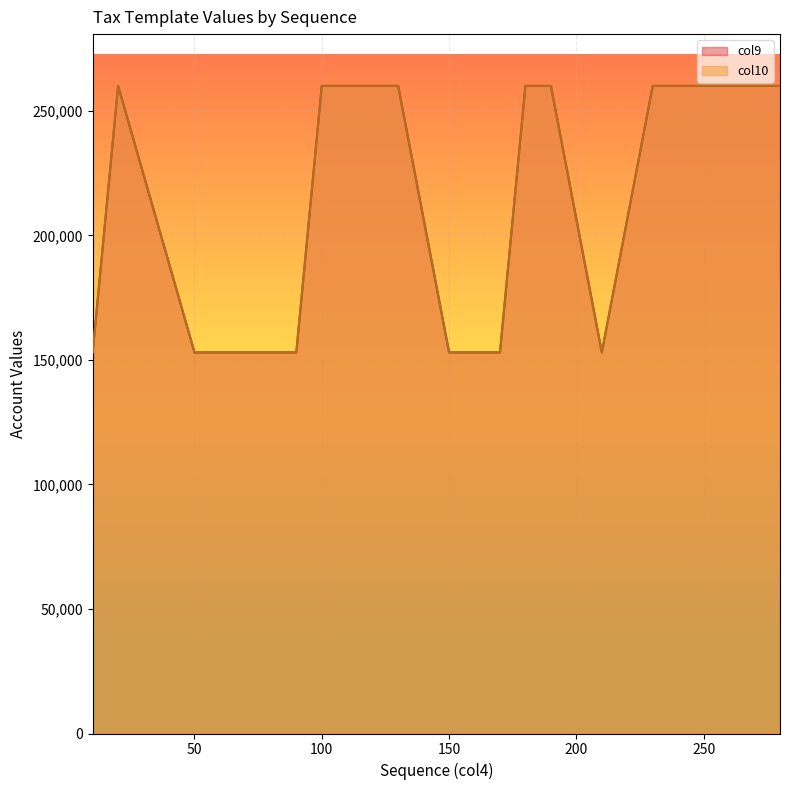

Is the value of col10 at 80 greater than the value of col9 at 170?

No